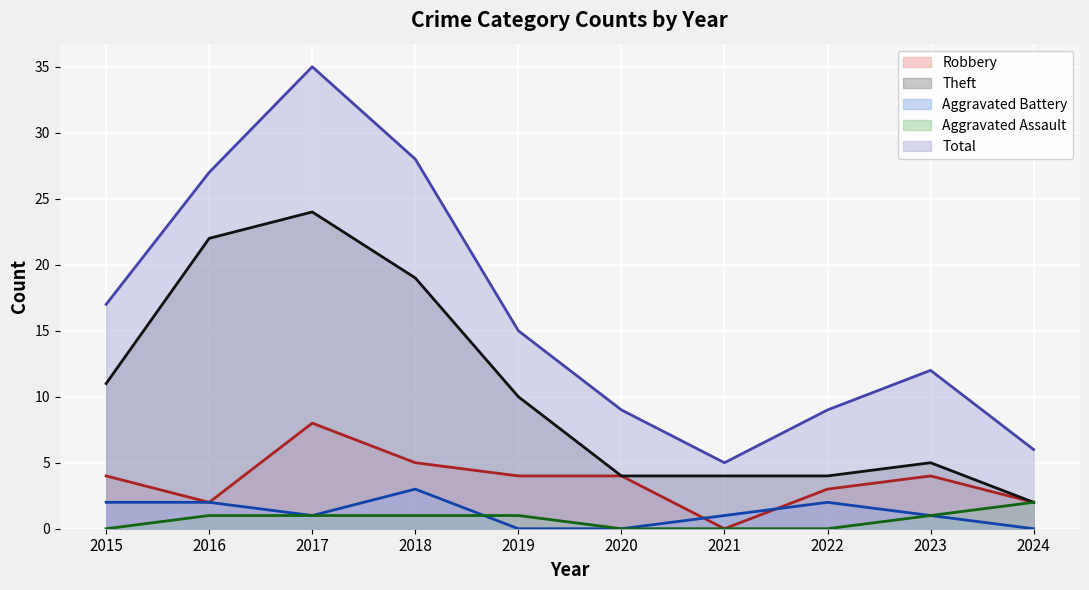

What are all the series names shown in the legend?

Robbery, Theft, Aggravated Battery, Aggravated Assault, Total